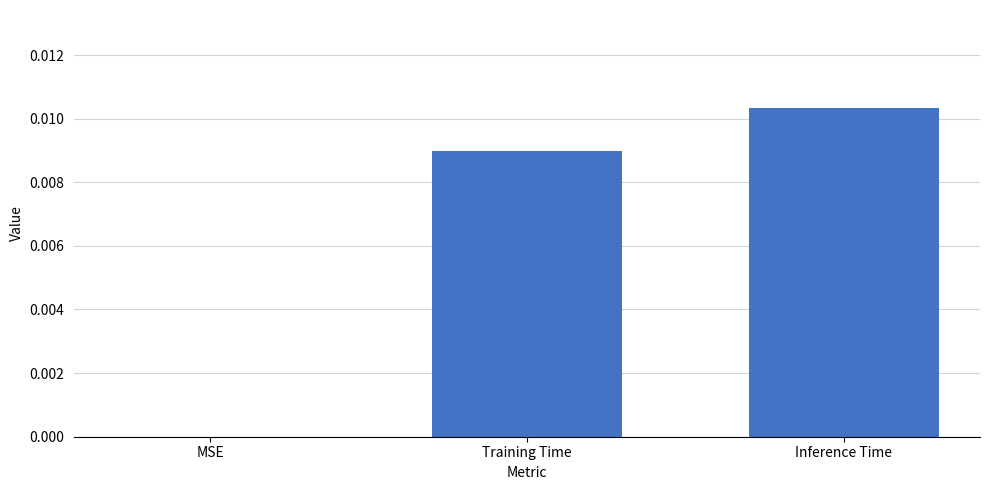

Which has a higher value, Training Time or MSE?

Training Time